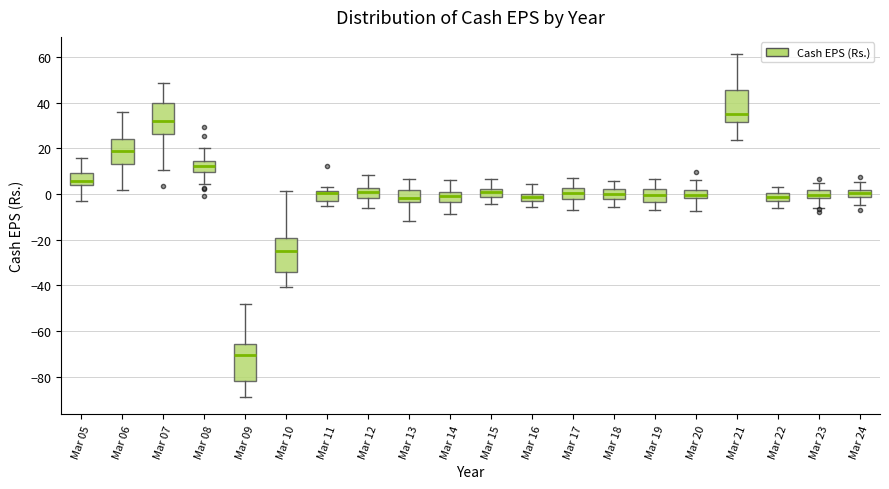

Reading left to right, read every box against the y-axis: the position of its median line, the range the box covers, and the ends of its whiskers. The values are not printed on the chart, so give them approximately, as read against the axis.

Mar 05: median 6, box 4 to 10, whiskers -4 to 16
Mar 06: median 18, box 12 to 24, whiskers 2 to 36
Mar 07: median 32, box 26 to 40, whiskers 10 to 48
Mar 08: median 12, box 10 to 14, whiskers 4 to 20
Mar 09: median -70, box -82 to -66, whiskers -88 to -48
Mar 10: median -24, box -34 to -20, whiskers -40 to 2
Mar 11: median 0, box -4 to 2, whiskers -6 to 4
Mar 12: median 0, box -2 to 2, whiskers -6 to 8
Mar 13: median -2, box -4 to 2, whiskers -12 to 6
Mar 14: median 0 (inside the box), box -4 to 0, whiskers -8 to 6
Mar 15: median 2 (just below the box's upper edge), box -2 to 2, whiskers -4 to 6
Mar 16: median -2 (inside the box), box -2 to 0, whiskers -6 to 4
Mar 17: median 0, box -2 to 2, whiskers -6 to 6
Mar 18: median 0, box -2 to 2, whiskers -6 to 6
Mar 19: median 0, box -4 to 2, whiskers -6 to 6
Mar 20: median 0, box -2 to 2, whiskers -8 to 6
Mar 21: median 36, box 32 to 46, whiskers 24 to 62
Mar 22: median -2, box -4 to 0, whiskers -6 to 4
Mar 23: median 0, box -2 to 2, whiskers -6 to 4
Mar 24: median 0, box -2 to 2, whiskers -4 to 6